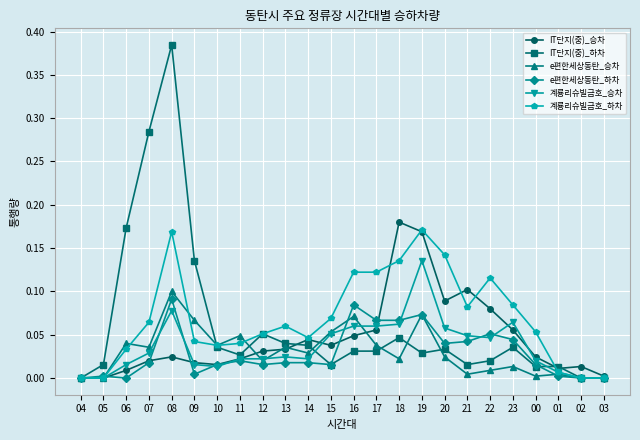

What is the label of the 22nd point from the right?

06